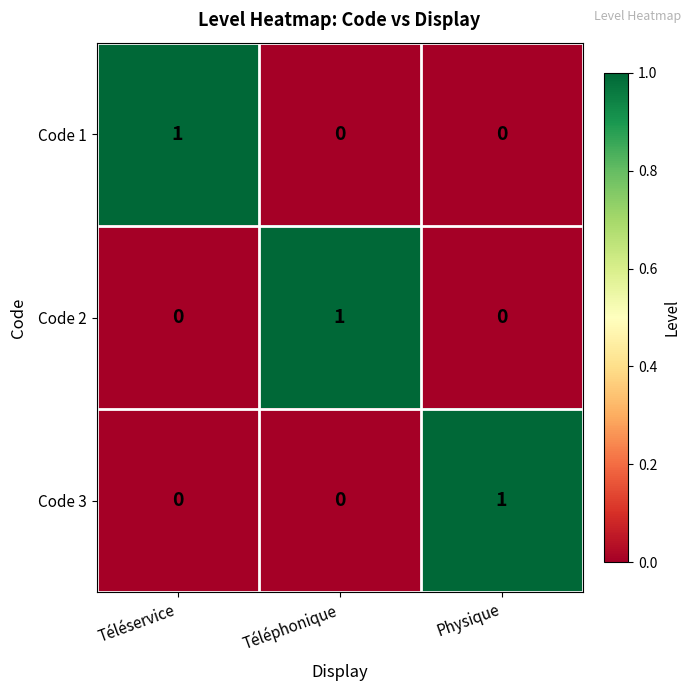

True or false: Code 3 has a value of 0 at Physique.

False